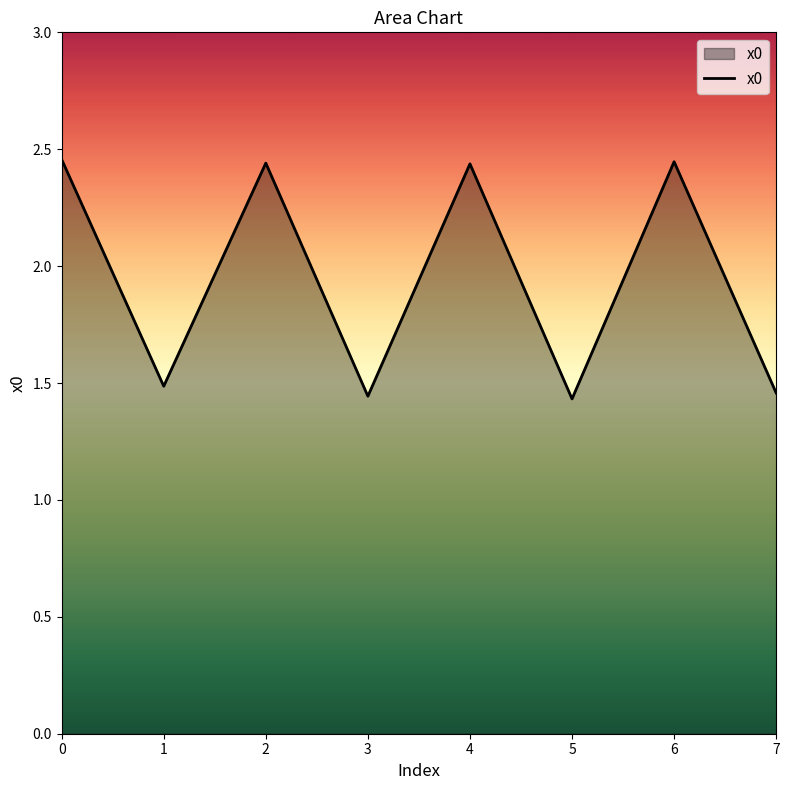

What is the ratio of the value at 2 to the value at 3?

1.7